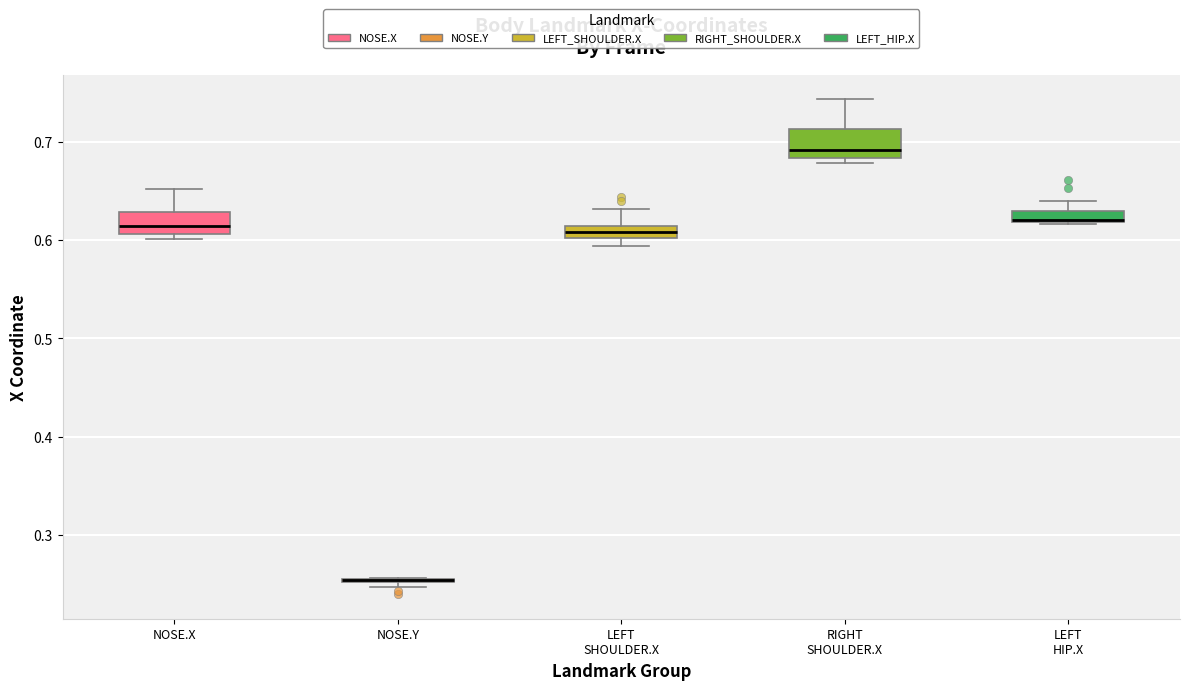

Where does the upper whisker of the box for LEFT HIP.X end on the y-axis? The values are not printed on the chart, so give them approximately, as read against the axis.

0.64